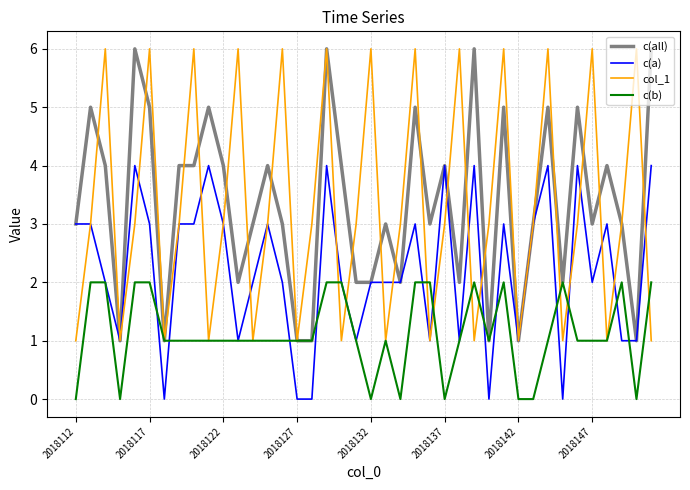

What is the maximum value for c(all)?

6